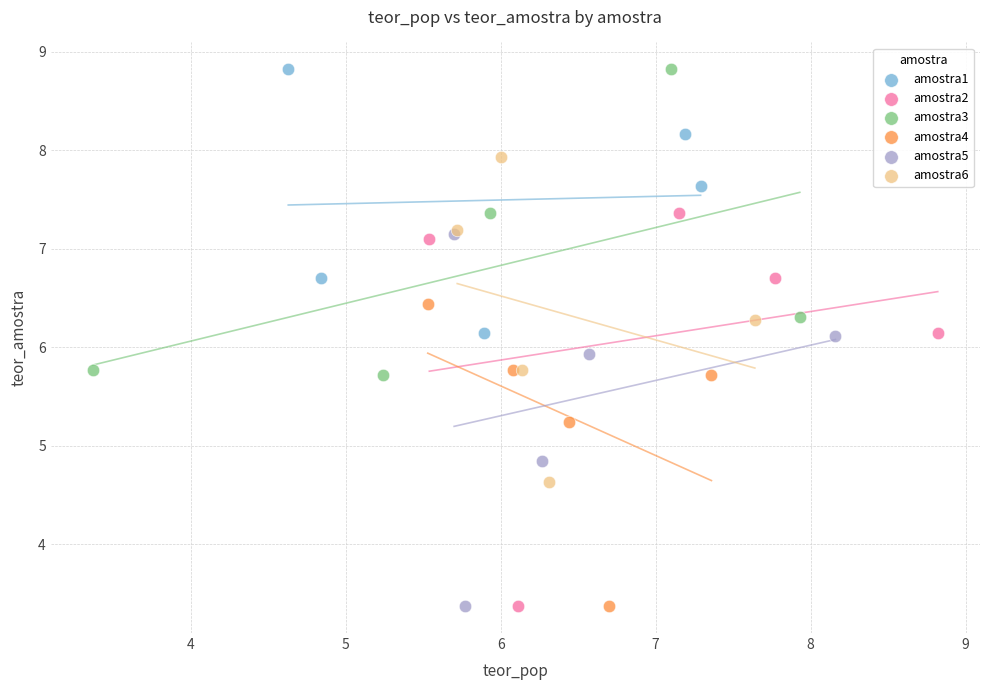

What are all the series names shown in the legend?

amostra1, amostra2, amostra3, amostra4, amostra5, amostra6